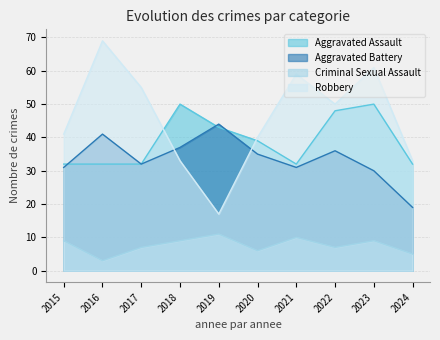

What are all the series names shown in the legend?

Aggravated Assault, Aggravated Battery, Criminal Sexual Assault, Robbery